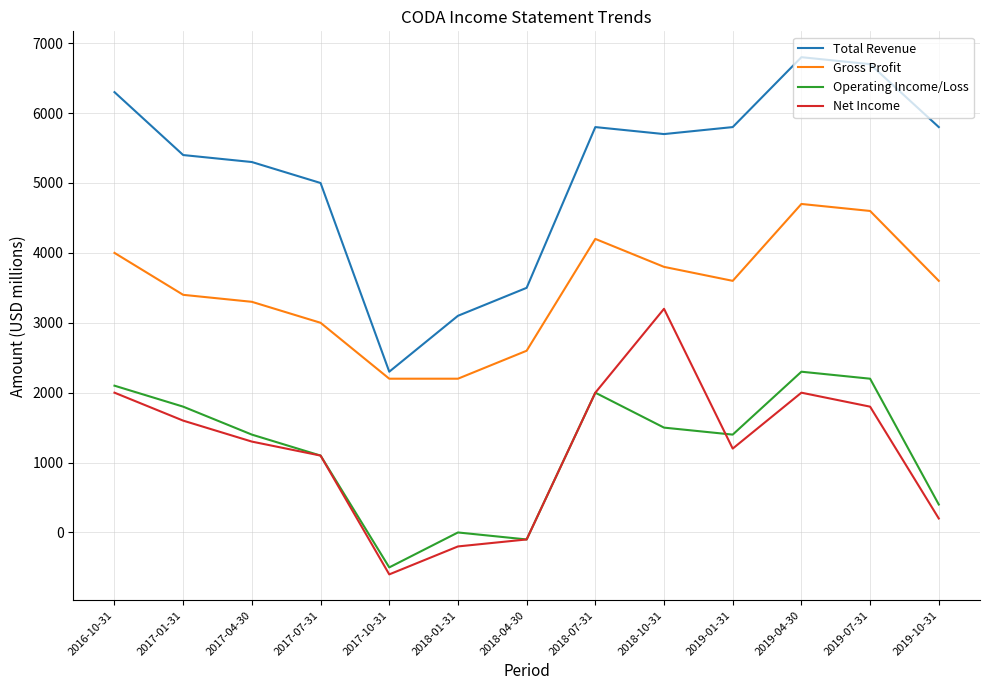

Between 2018-04-30 and 2018-07-31, which series saw the biggest shift?

Total Revenue